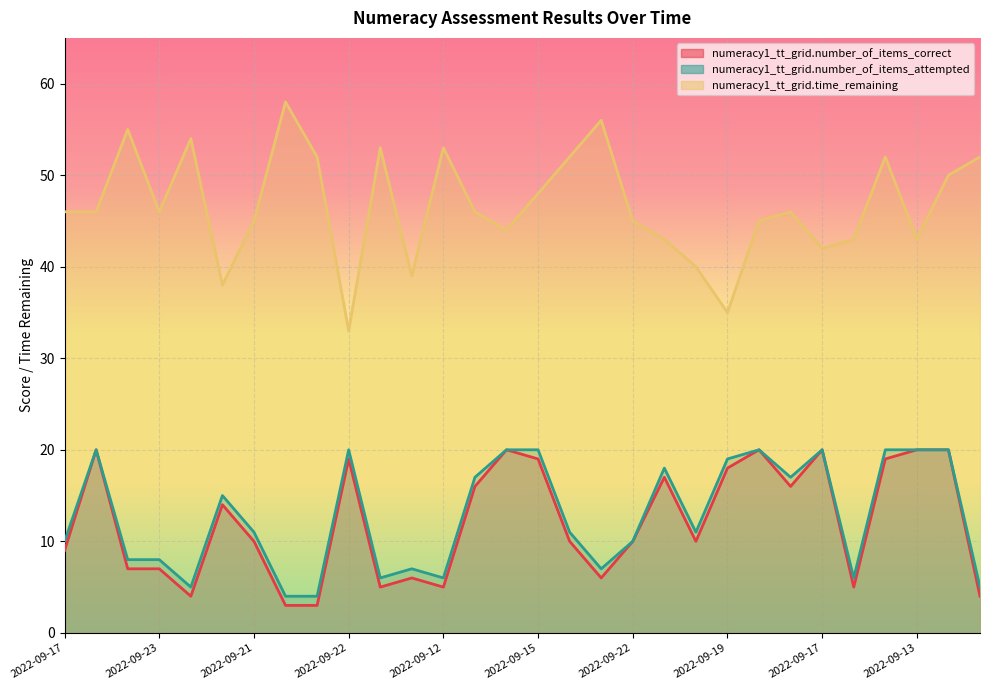

What is the spread (max minus min) of values at 2022-09-20?

49